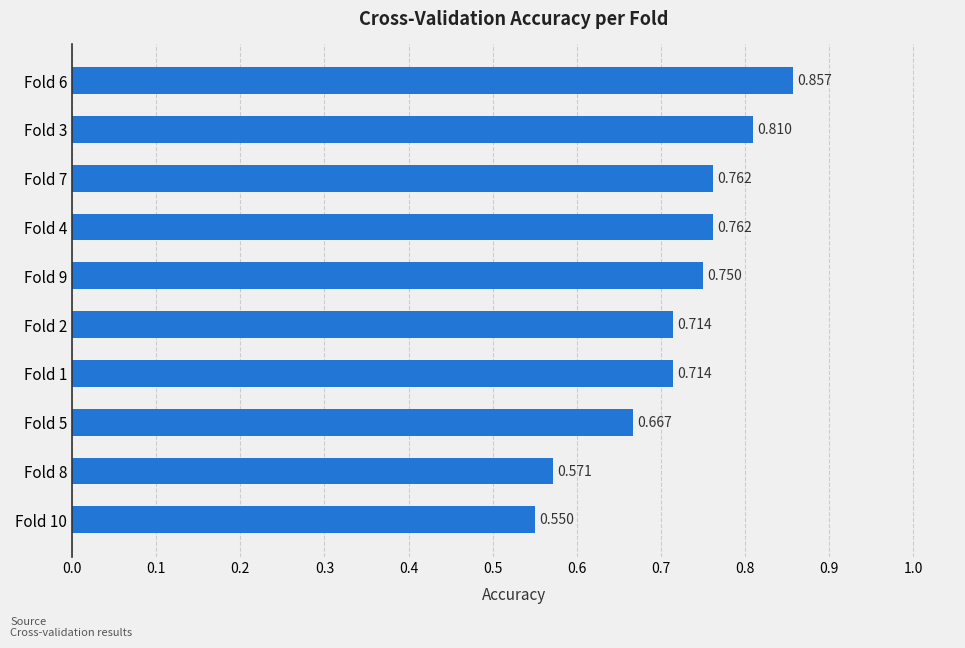

Which category has the highest value across all series?

Fold 6